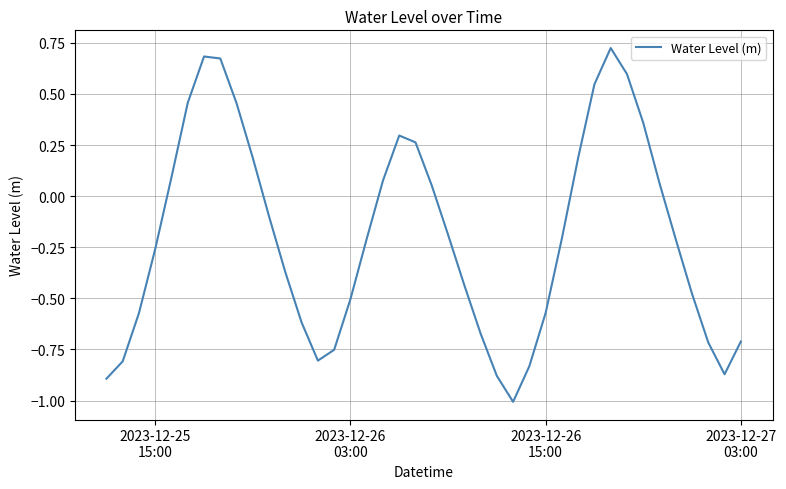

What is the smallest value displayed?

-1.0